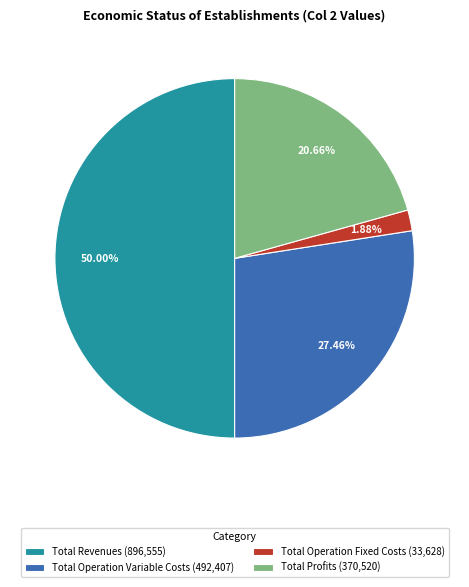

Is Total Operation Variable Costs (492,407) the majority of the pie?

No